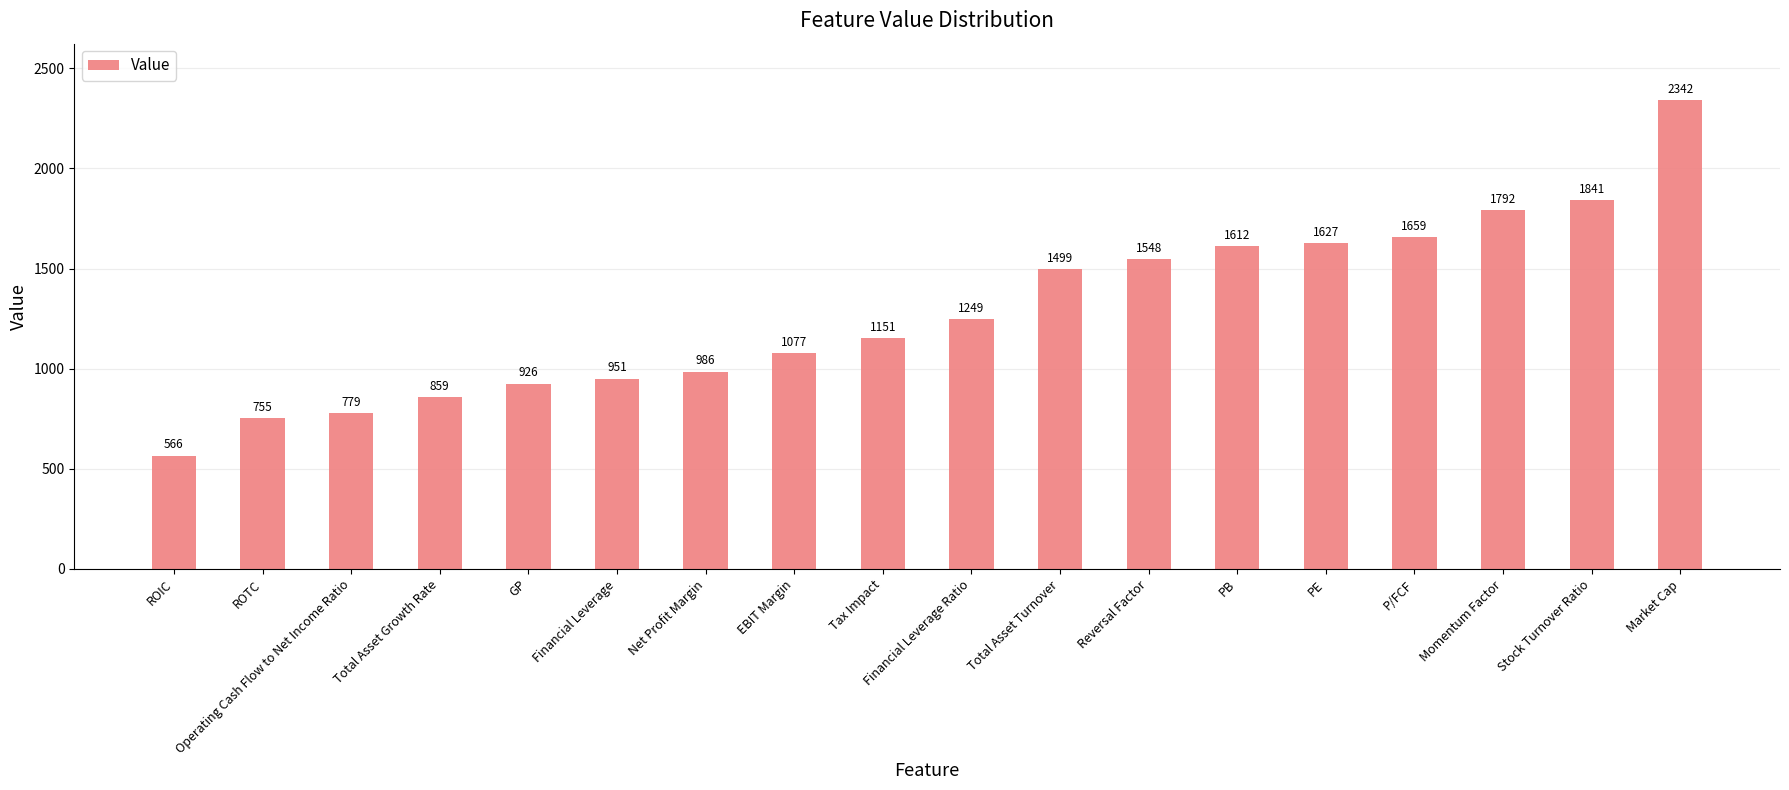

Rank the categories by value from lowest to highest.

ROIC, ROTC, Operating Cash Flow to Net Income Ratio, Total Asset Growth Rate, GP, Financial Leverage, Net Profit Margin, EBIT Margin, Tax Impact, Financial Leverage Ratio, Total Asset Turnover, Reversal Factor, PB, PE, P/FCF, Momentum Factor, Stock Turnover Ratio, Market Cap